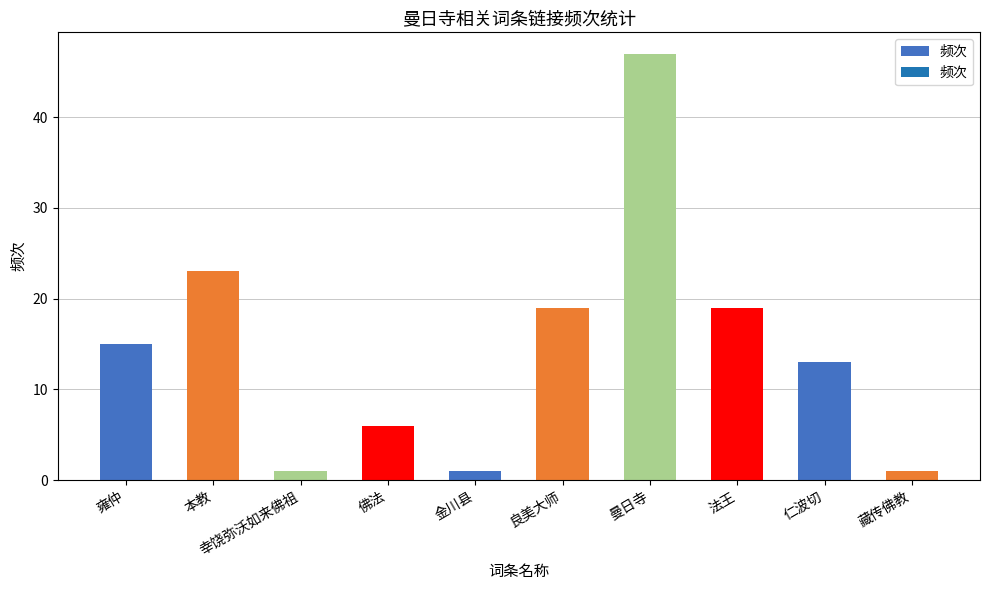

Approximately how many times larger is the value at 法王 compared to 曼日寺?

0.4